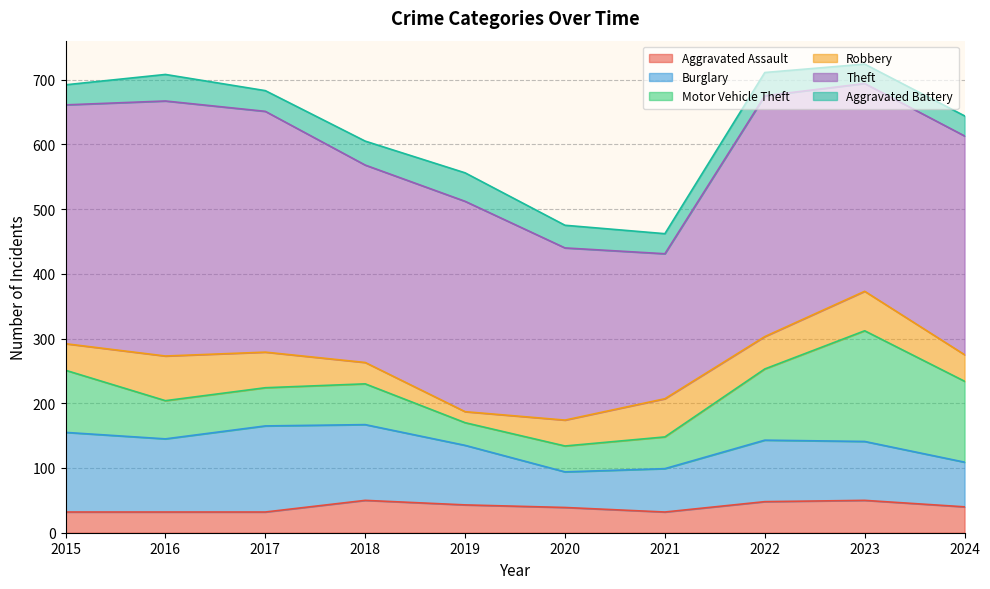

What is the difference between the highest and lowest values at 2020?

231